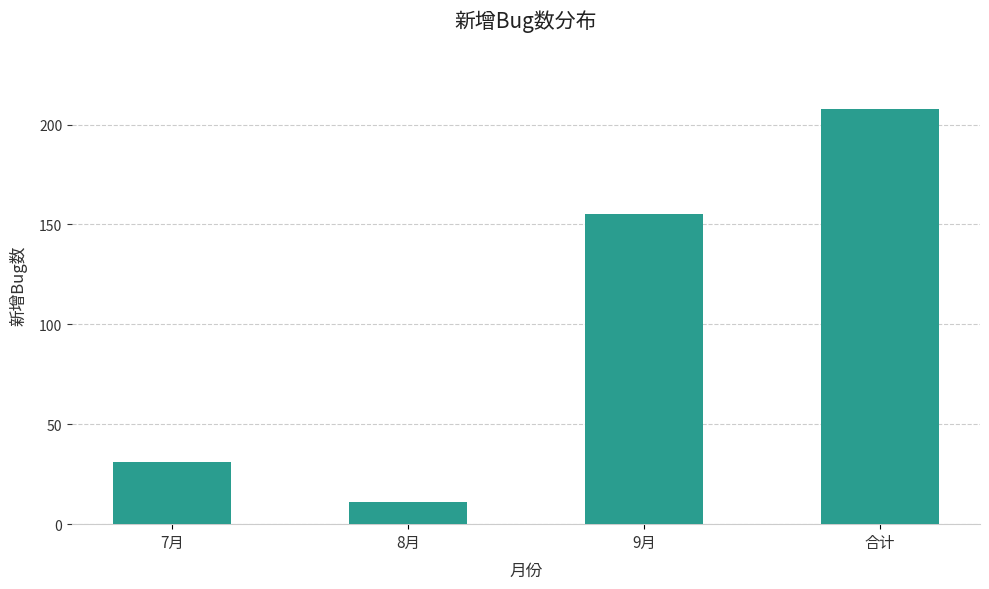

How many bars are there in total?

4